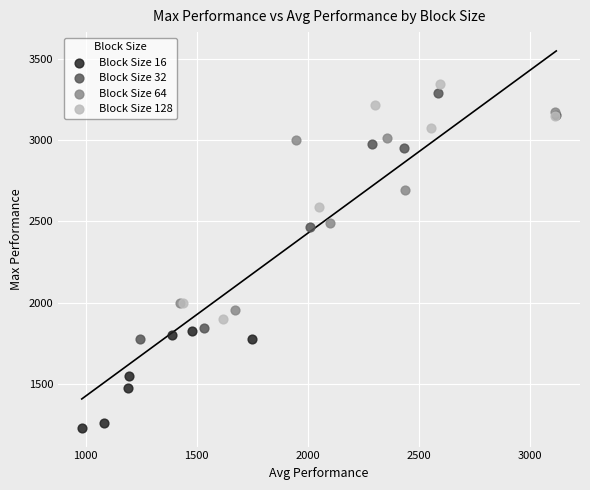

Which series contains the lowest Y value?

Block Size 16